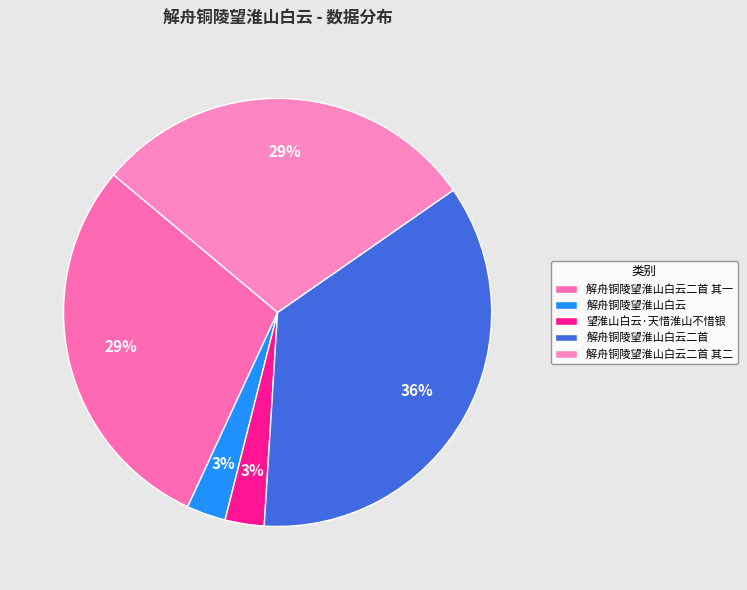

What portion of the pie excludes 解舟铜陵望淮山白云二首 其二?

70.8%